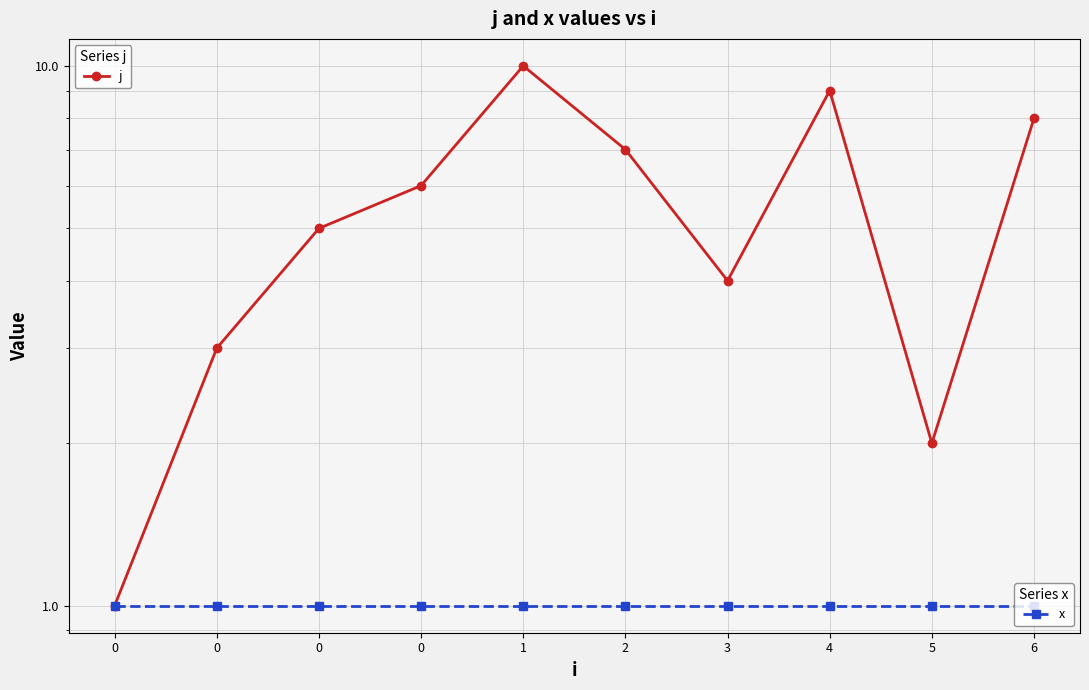

In j, how many points are lower than both neighbors (excluding endpoints)?

2